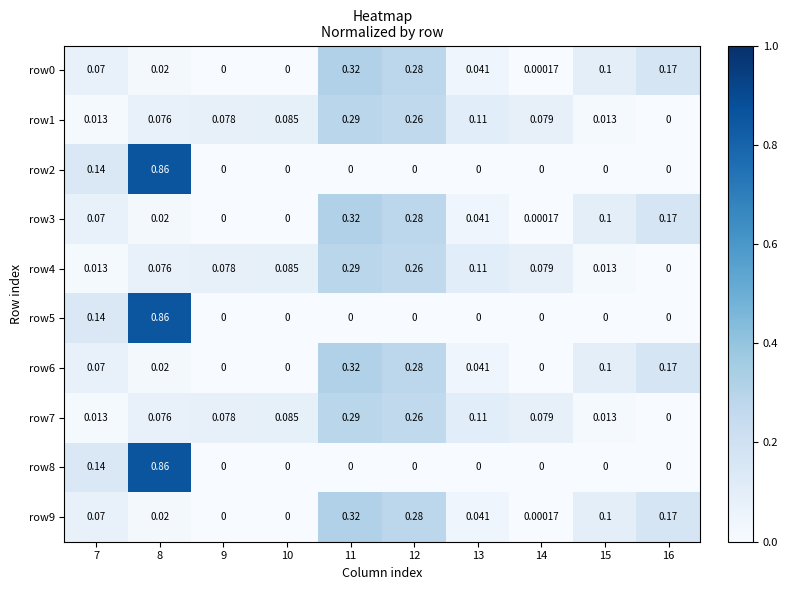

Is the value of row7 at 13 greater than the value of row3 at 16?

No